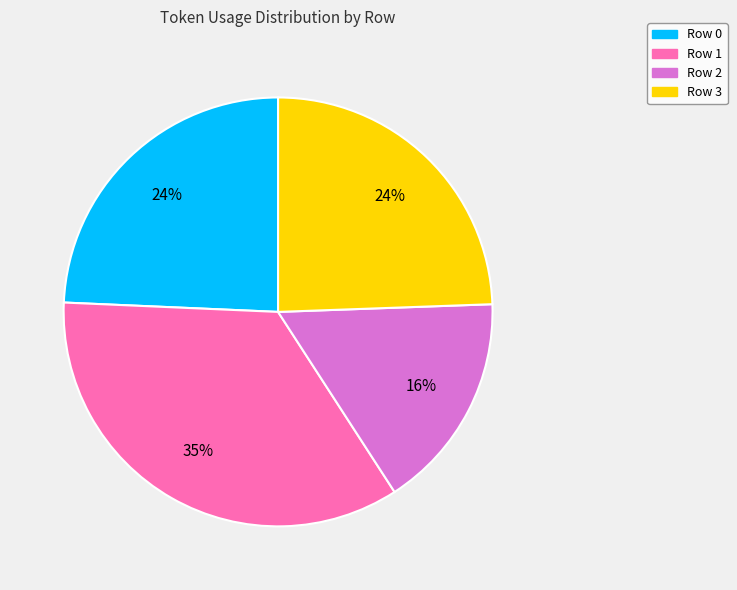

Which has a higher value, Row 1 or Row 2?

Row 1